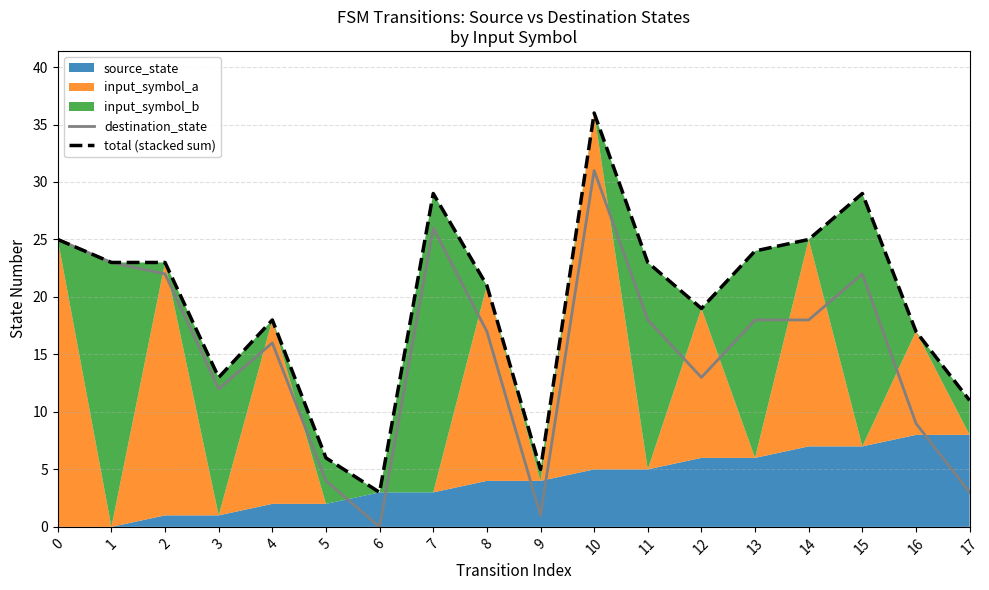

The value of destination_state at 4 is 16. True or false?

True